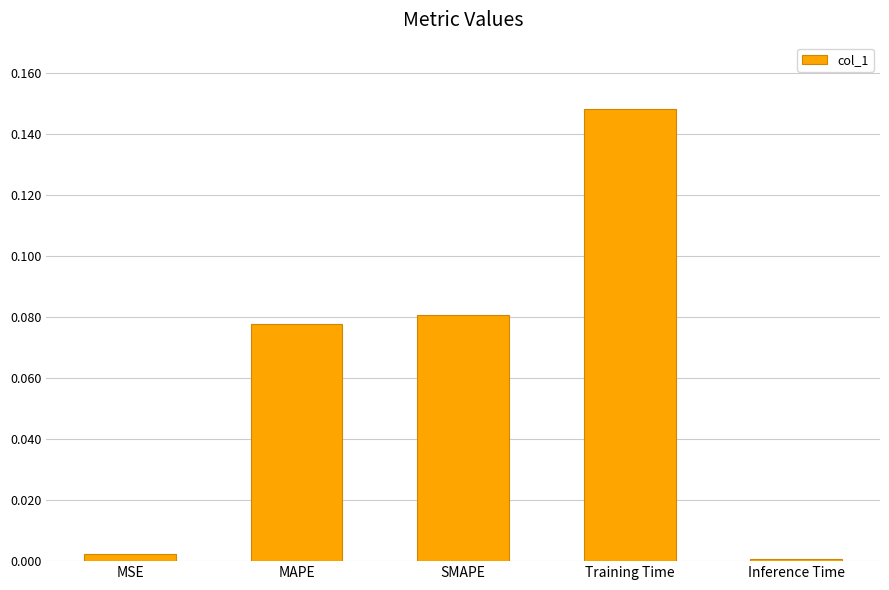

Which category has the lowest value across all series?

Inference Time